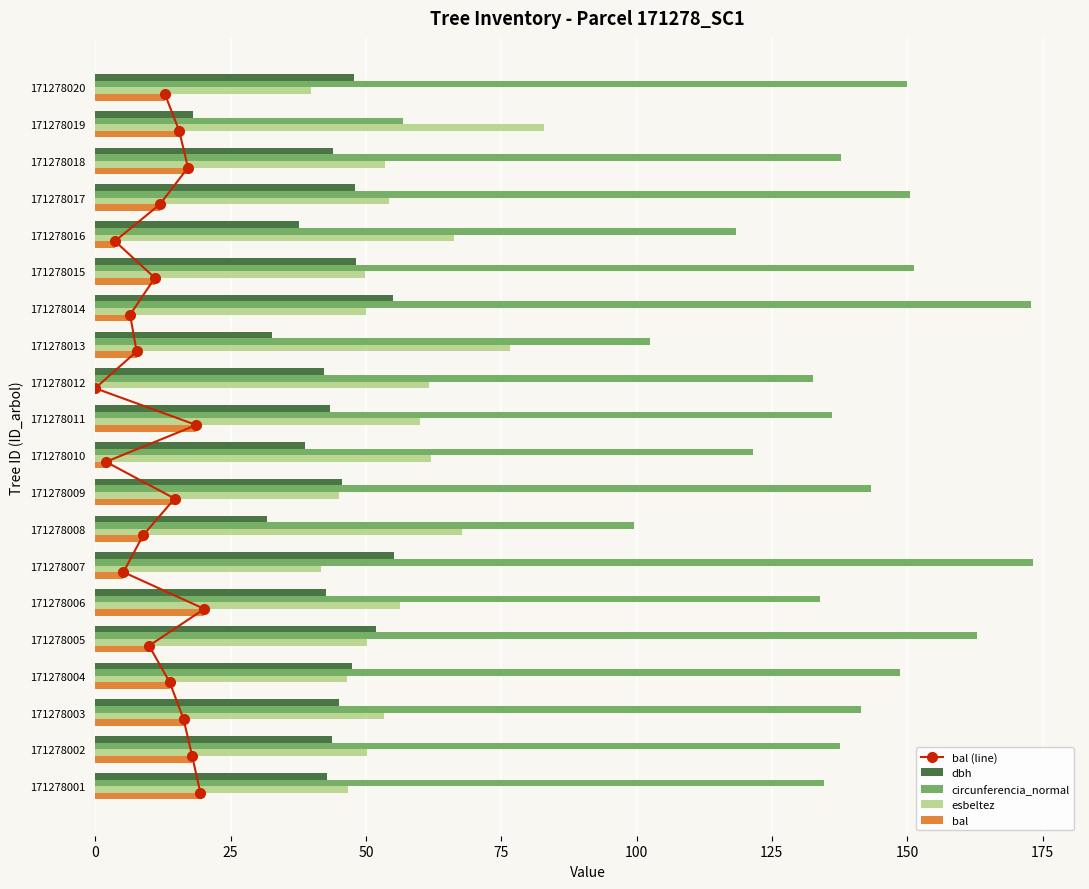

What is the sum of the bal values at 171278015 and 171278016?

14.7